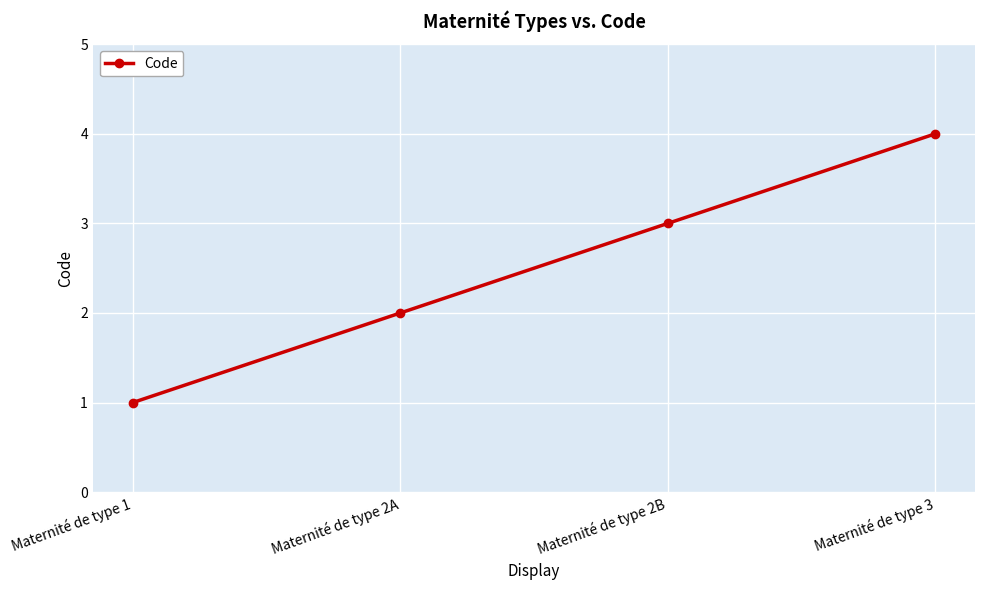

List the labels in order of value, largest first.

Maternité de type 3, Maternité de type 2B, Maternité de type 2A, Maternité de type 1